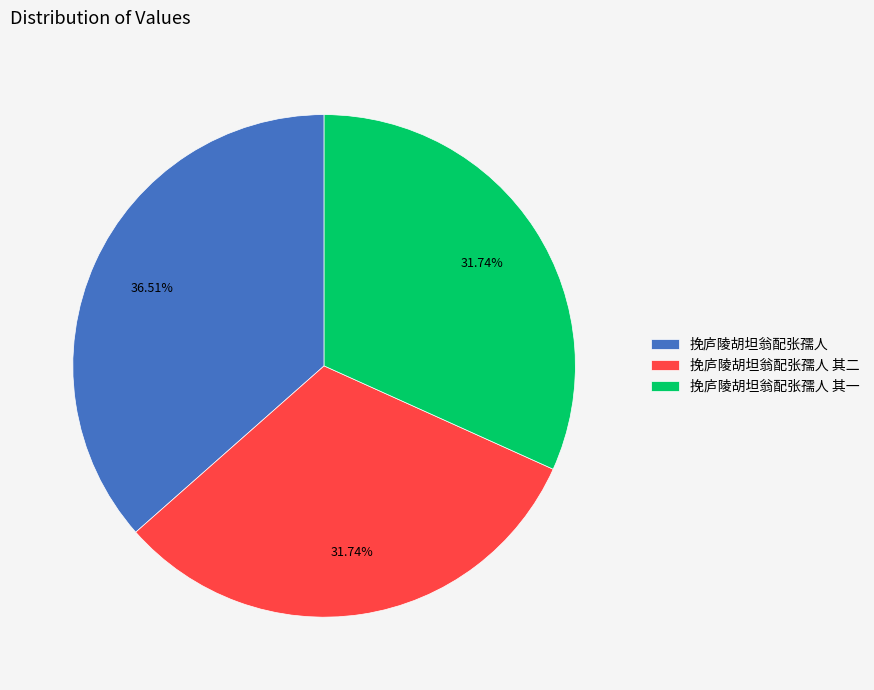

Is there a majority slice in this chart?

No